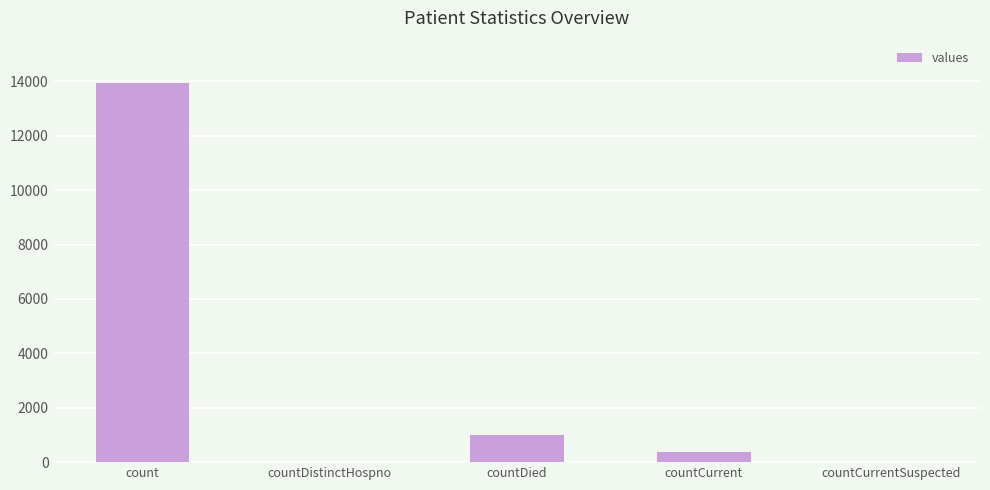

Reading left to right, what are all the values shown in this chart?

13933	0	992	386	0